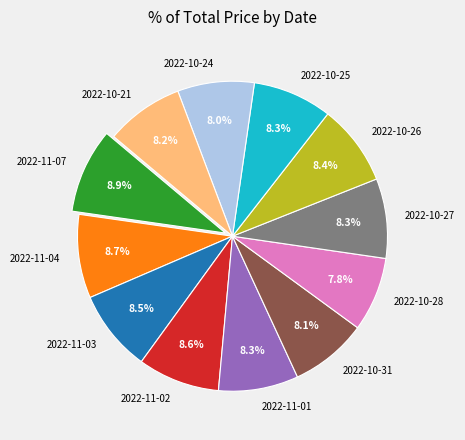

Do 2022-11-03 and 2022-10-21 together represent more than half of the pie?

No